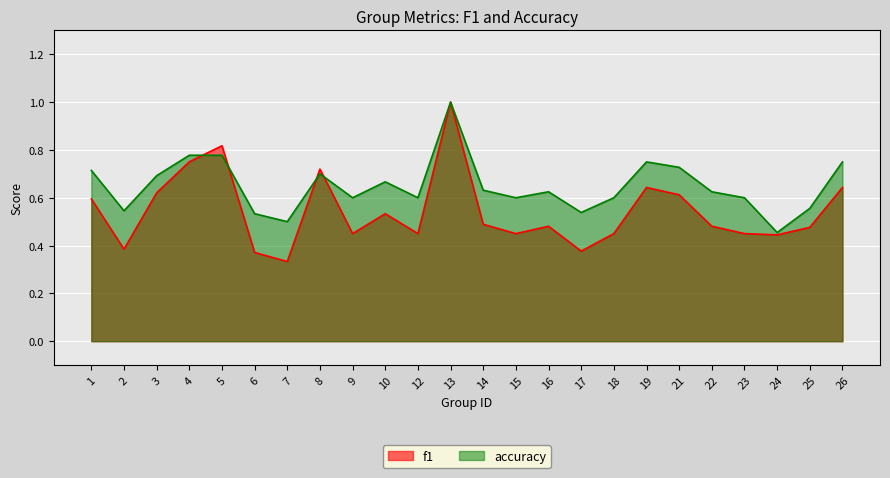

What is the difference between the maximum and second lowest values in the accuracy series?

0.5